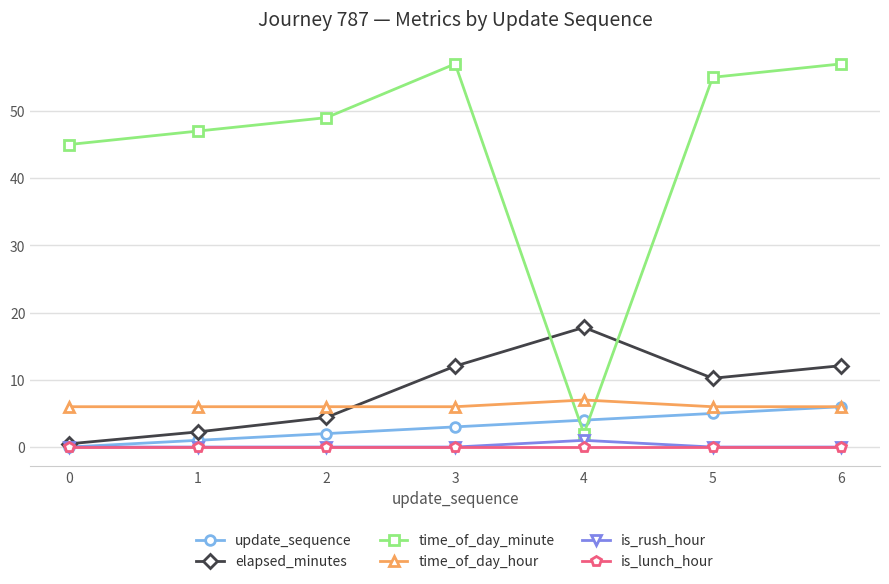

At how many categories does at least one series exceed 32?

6